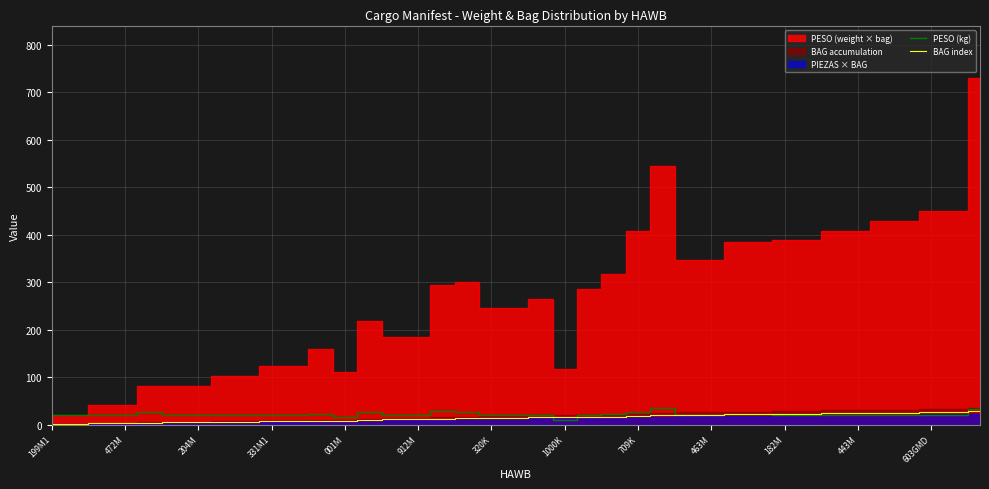

Does the chart display data point markers on the line(s)?

No